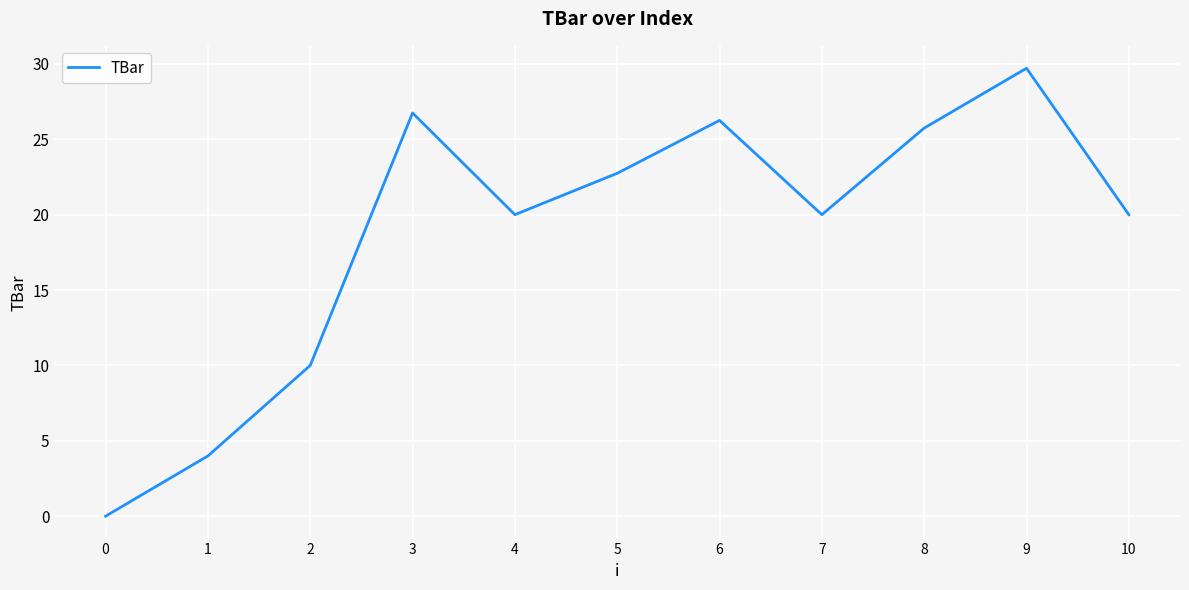

How many lines are shown in the chart?

1